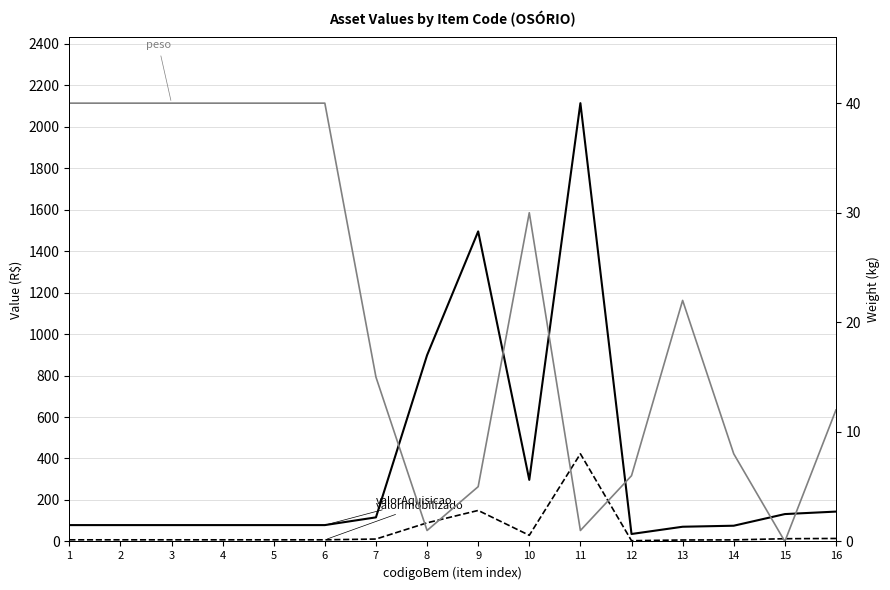

List the series in order of their peak value, lowest first.

peso, valorImobilizado, valorAquisicao